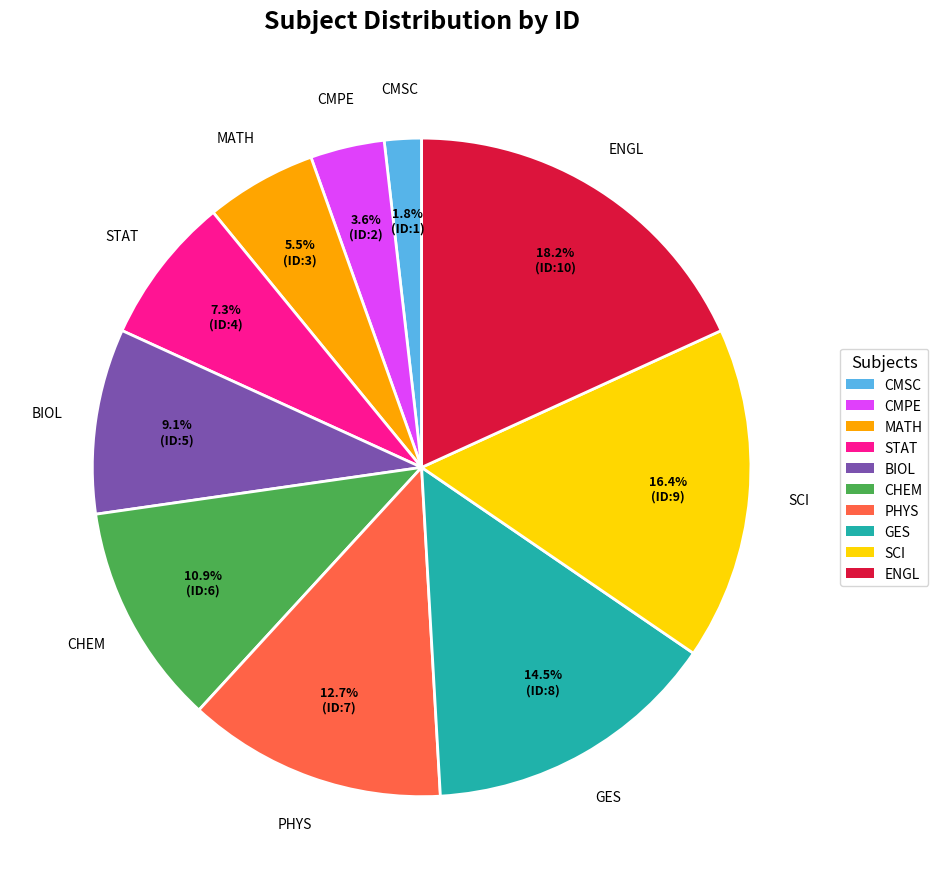

What is the ratio of the value at BIOL to the value at GES?

0.6